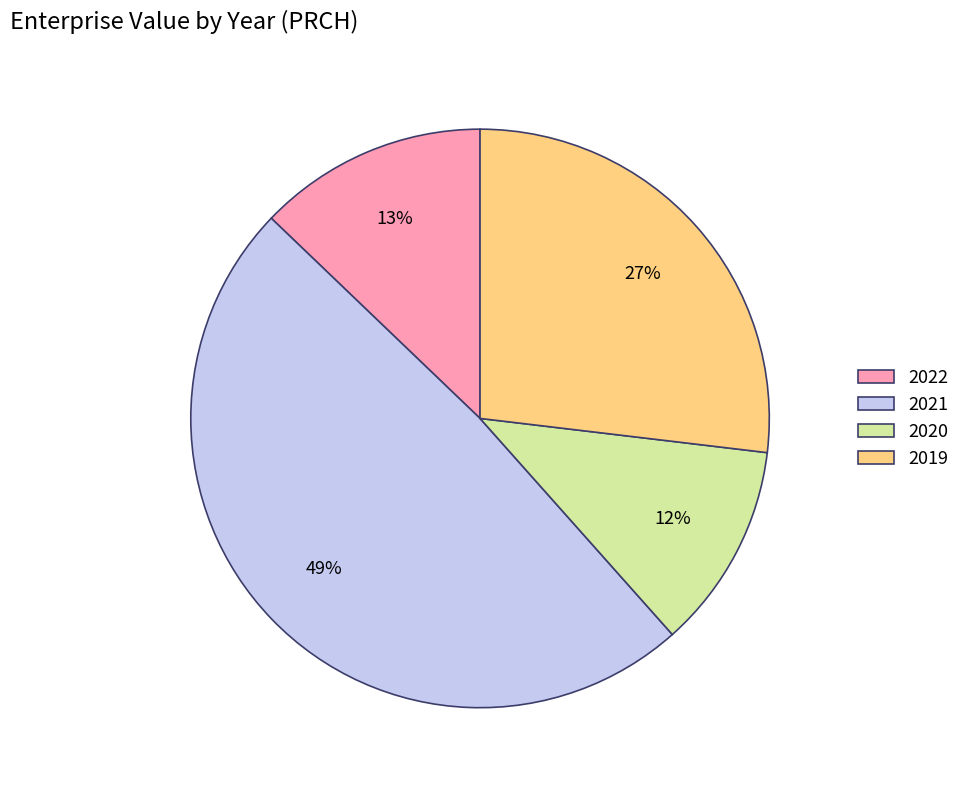

Is the sum of 2022 and 2019 greater than half?

No